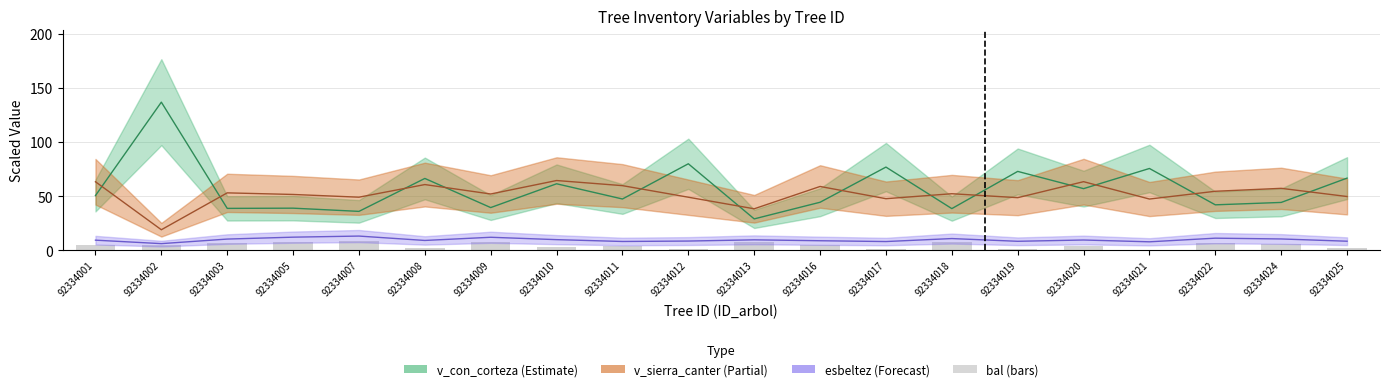

What is the spread (max minus min) of values at 92334020?

59.9